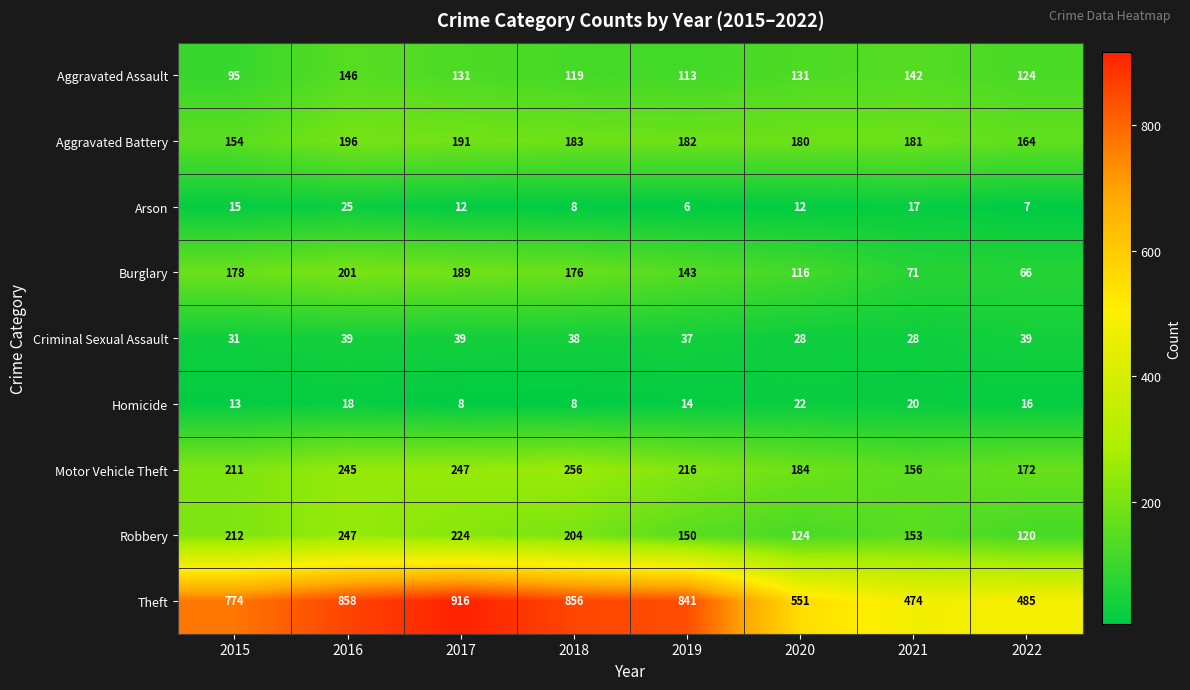

What is the greatest value displayed?

916